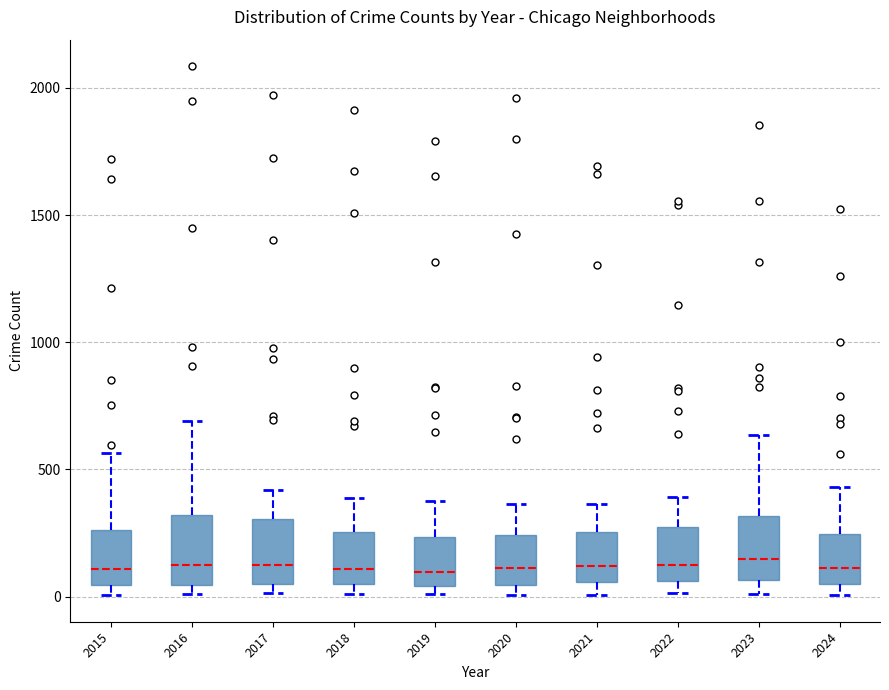

Reading left to right, transcribe this box plot: for each box, give where its median line is, the range the box spans, and where its two whiskers end, as read against the y-axis. The values are not printed on the chart, so give them approximately, as read against the axis.

2015: median 100, box 50 to 250, whiskers 0 to 550
2016: median 150, box 50 to 300, whiskers 0 to 700
2017: median 100, box 50 to 300, whiskers 0 to 400
2018: median 100, box 50 to 250, whiskers 0 to 400
2019: median 100, box 50 to 250, whiskers 0 to 400
2020: median 100, box 50 to 250, whiskers 0 to 350
2021: median 100, box 50 to 250, whiskers 0 to 350
2022: median 100, box 50 to 250, whiskers 0 to 400
2023: median 150, box 50 to 300, whiskers 0 to 650
2024: median 100, box 50 to 250, whiskers 0 to 450